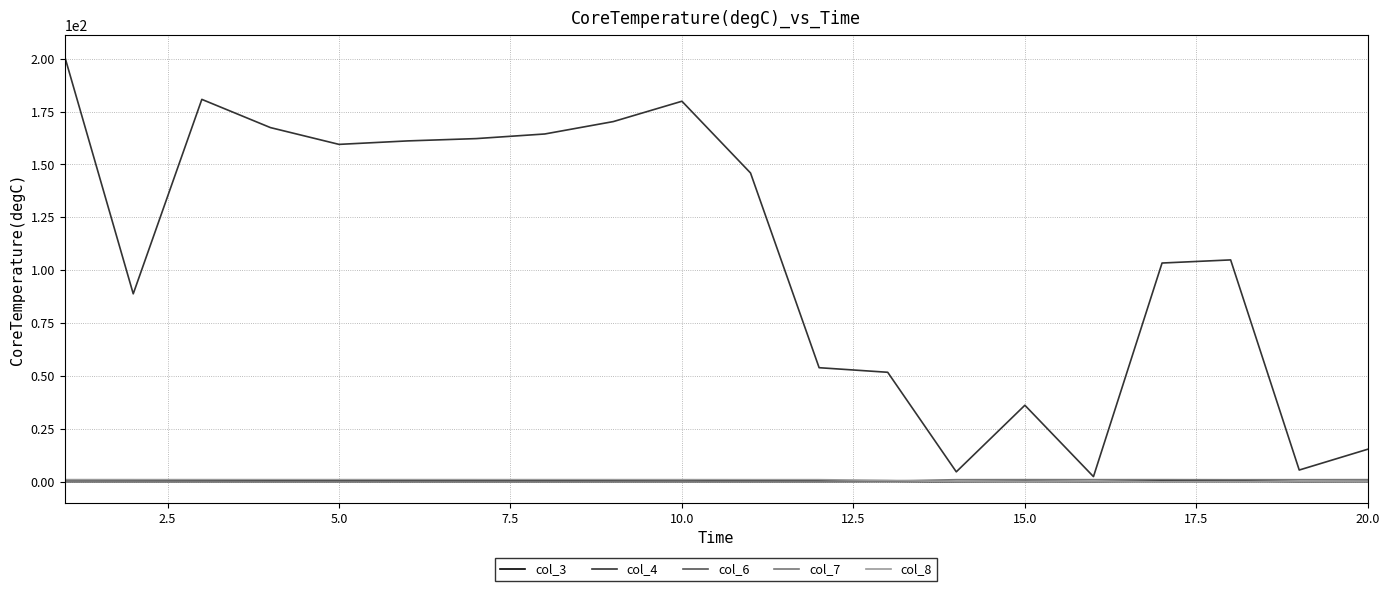

What are all the series names shown in the legend?

col_3, col_4, col_6, col_7, col_8